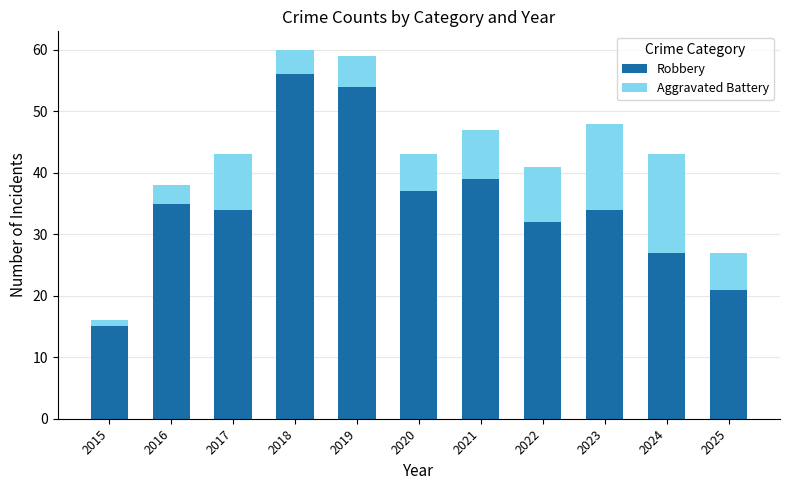

What is the highest value of the Robbery series?

56